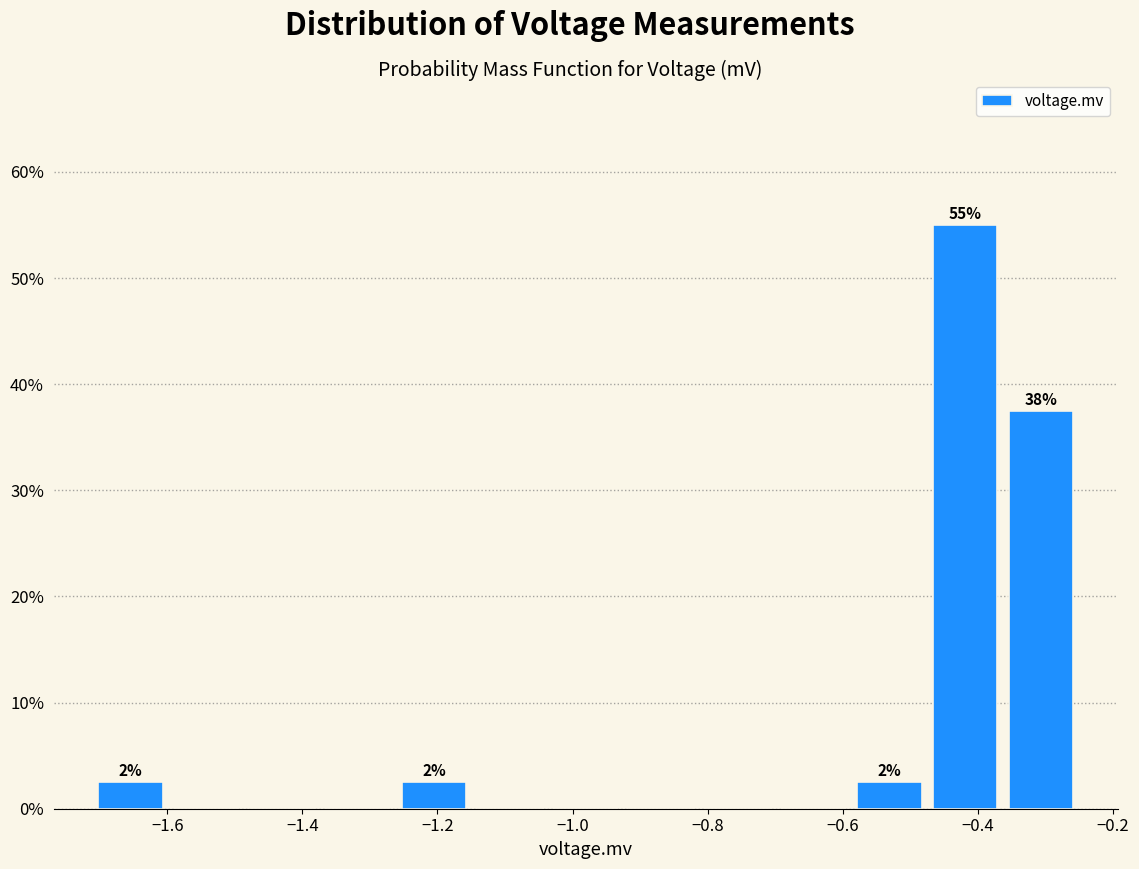

Over which range of the x-axis is the bar tallest?

-0.48 to -0.36